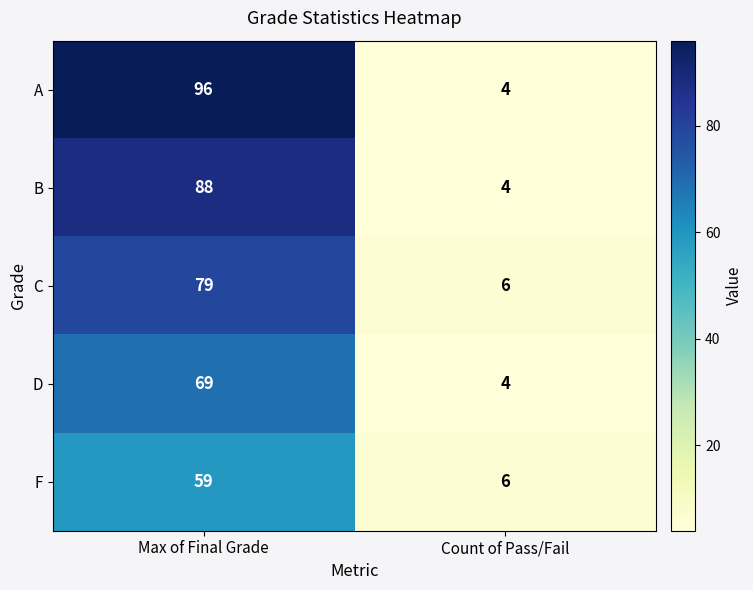

How many data points in F are less than 59?

1